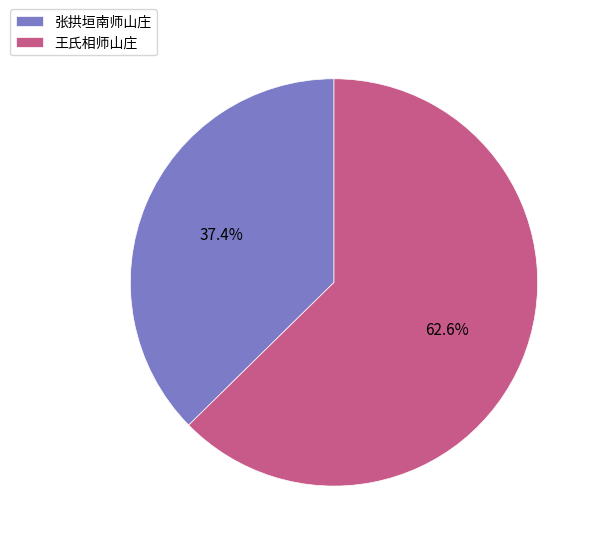

To the nearest percent, what is the difference between the largest and smallest slice percentages?

25%